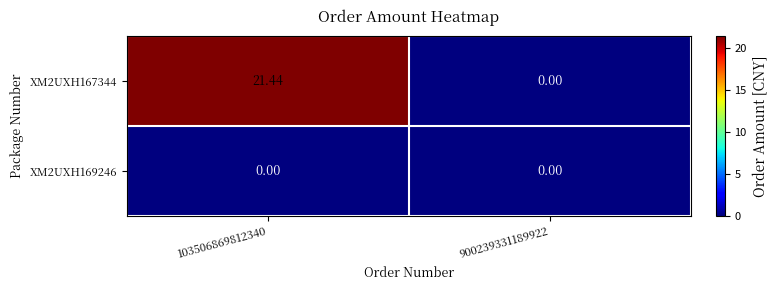

Is the value of XM2UXH169246 at 900239331189922 greater than the value of XM2UXH167344 at 103506869812340?

No